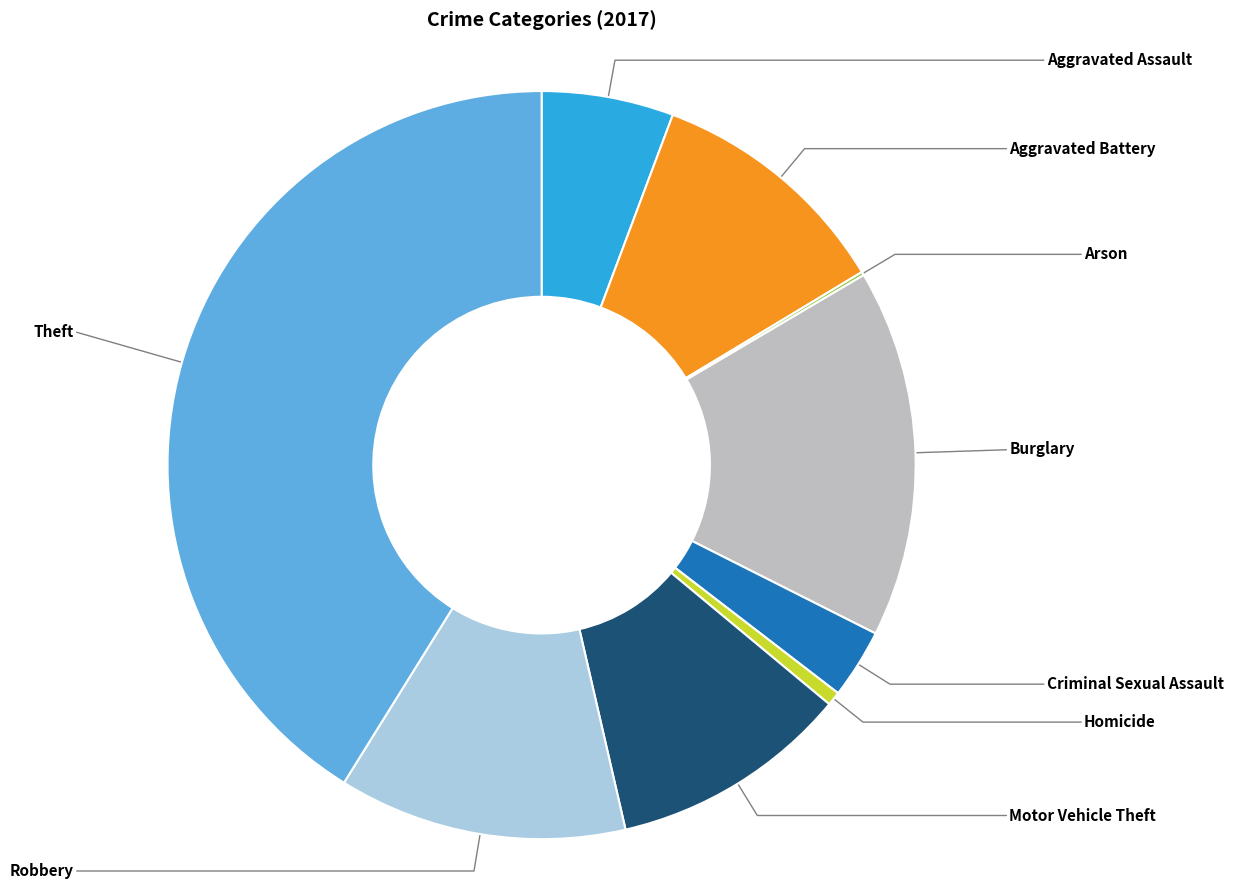

Combined, what portion of the pie is Aggravated Battery and Criminal Sexual Assault?

13.7%